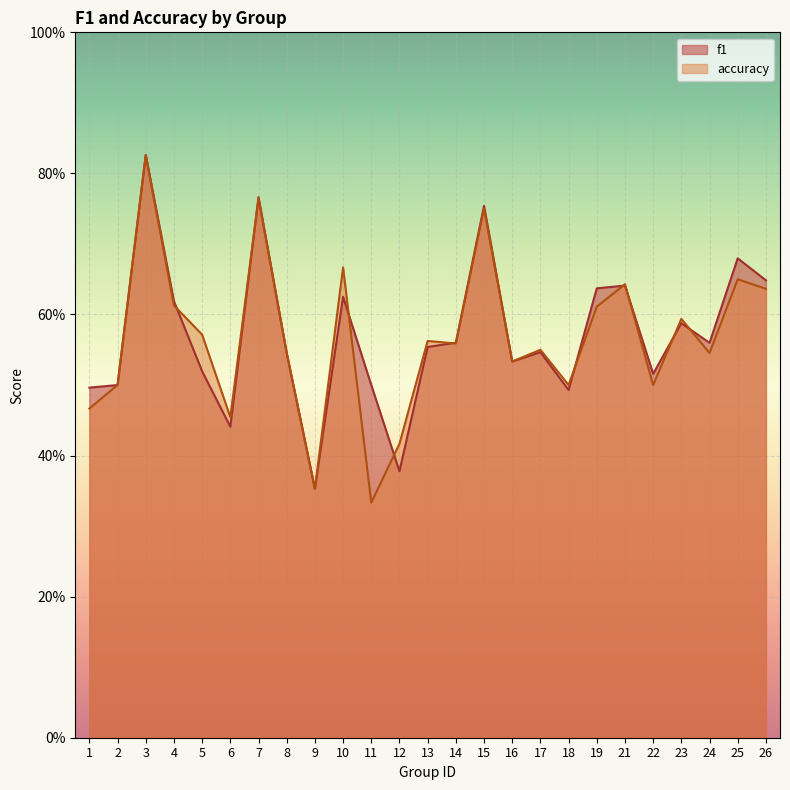

The accuracy series shows 0.6 at 5. True or false?

True